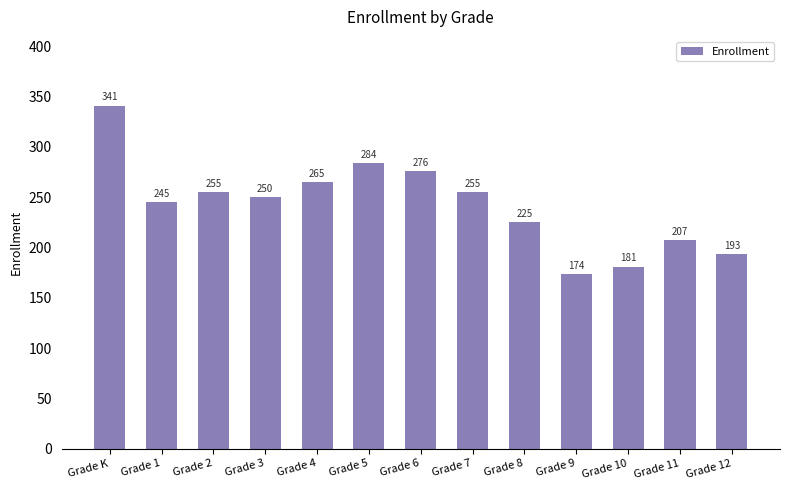

What is the ratio of the value at Grade 1 to the value at Grade 12?

1.3